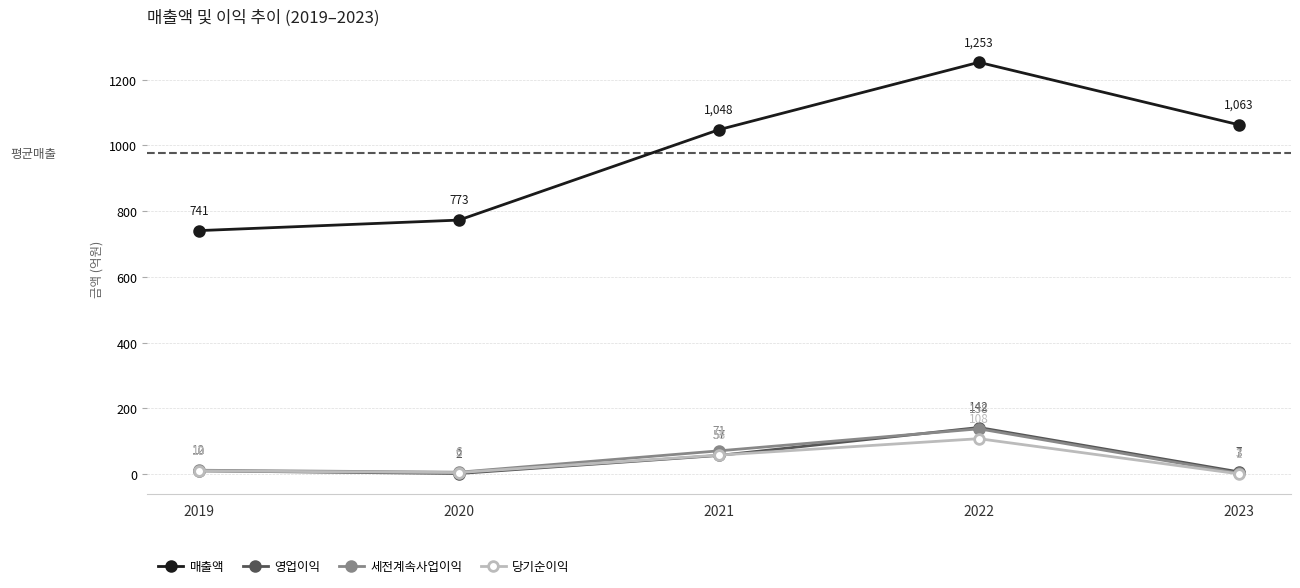

What is the spread (max minus min) of values at 2023?

1062